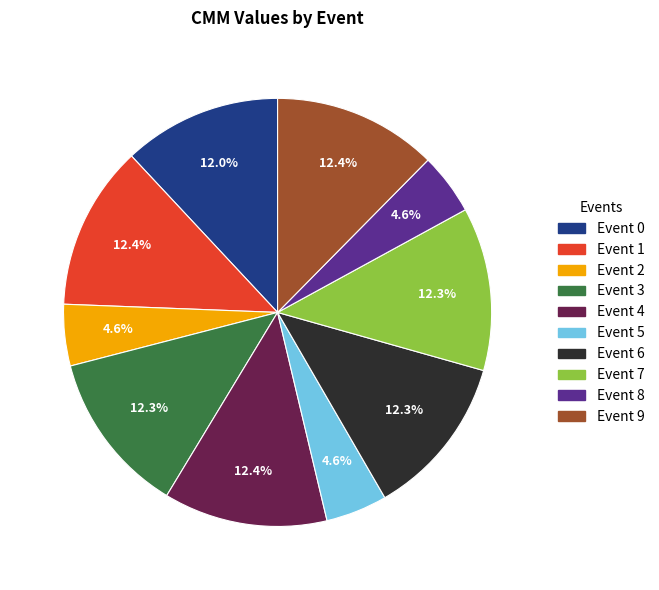

Does Event 3 account for over 50% of the chart?

No